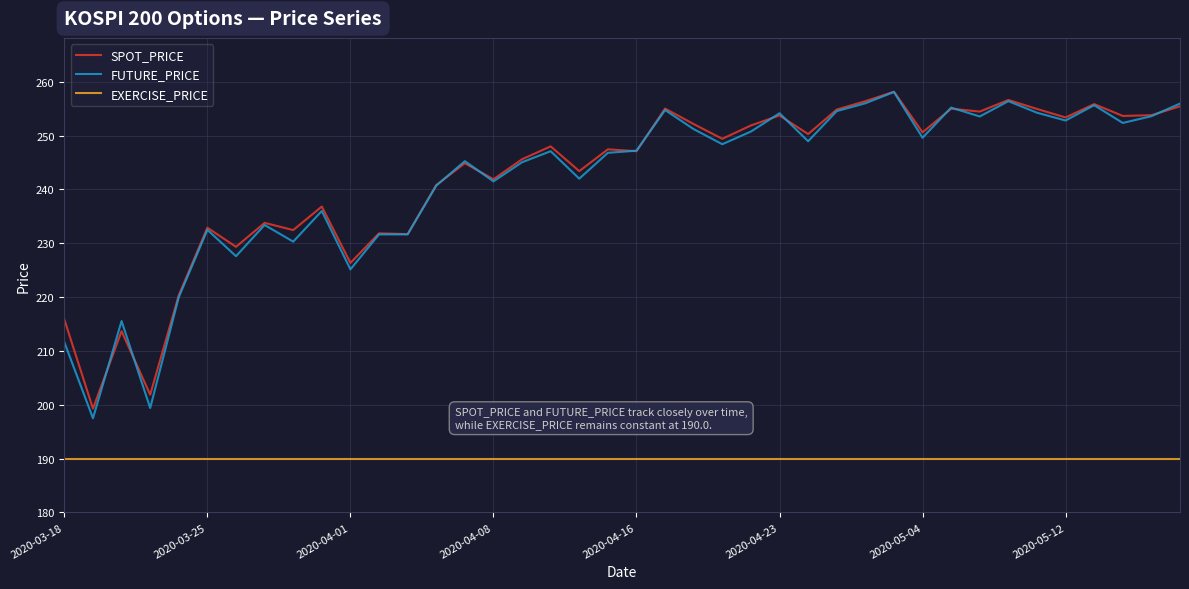

Which series has the widest spread of values?

FUTURE_PRICE